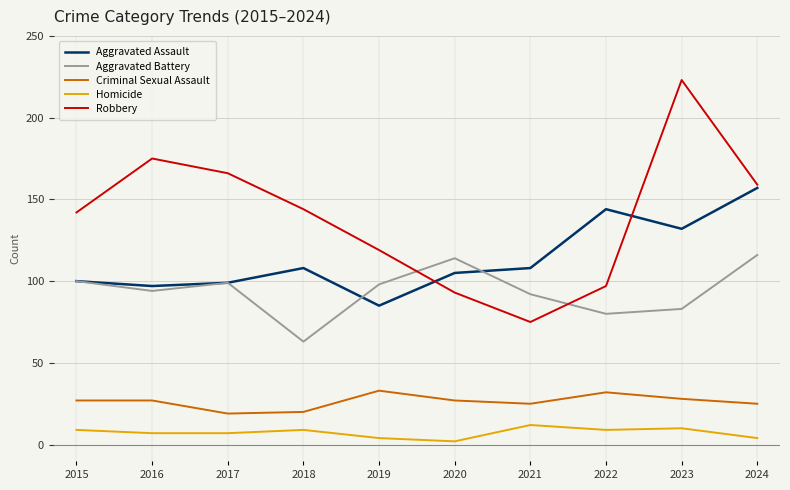

How many lines are shown in the chart?

5